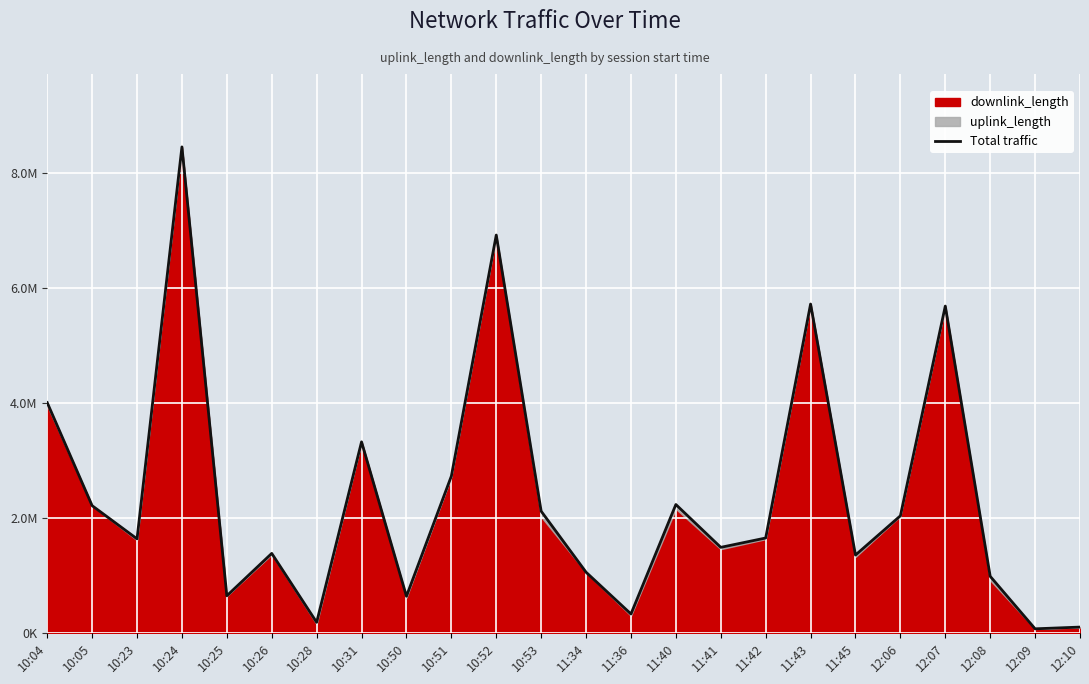

What is the smallest value displayed?

0.1